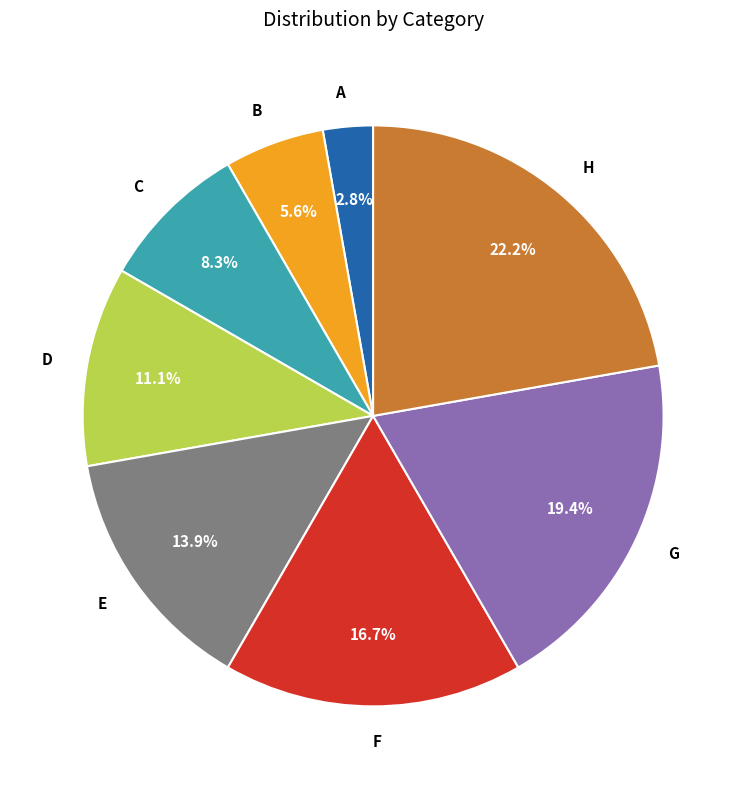

Does any single category account for the majority?

No